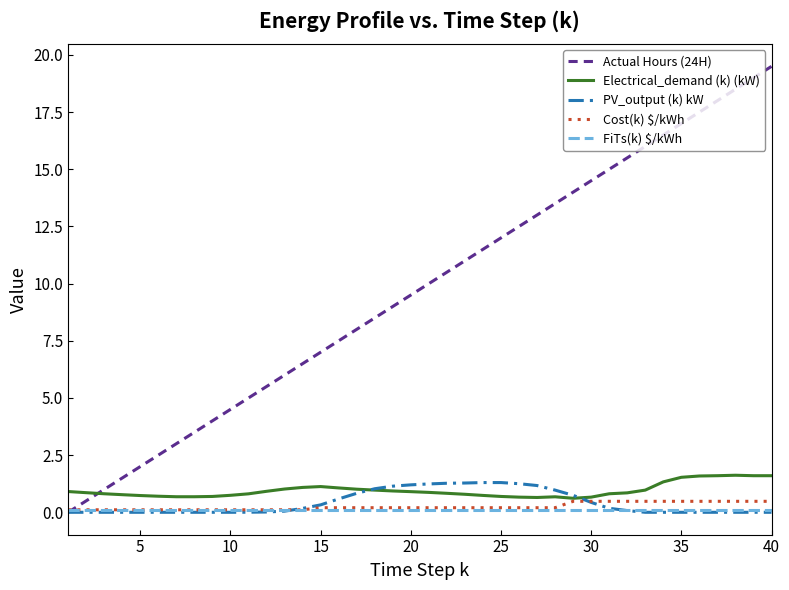

Which series has the widest spread of values?

Actual Hours (24H)